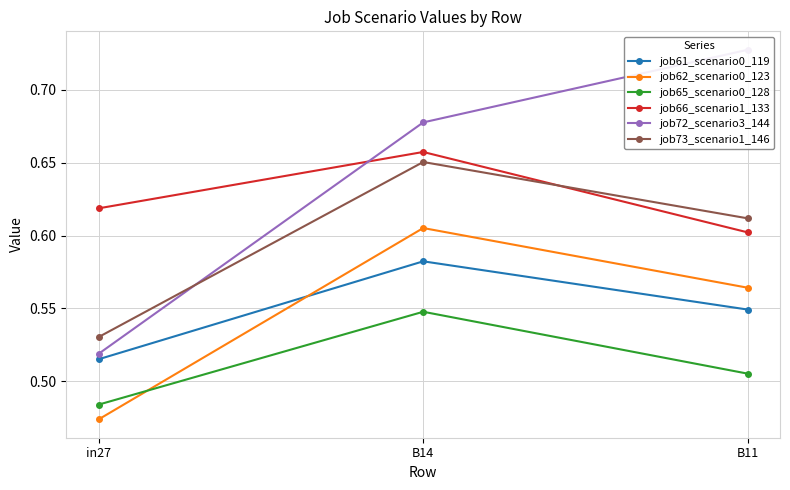

Which category has the highest value across all series?

B11